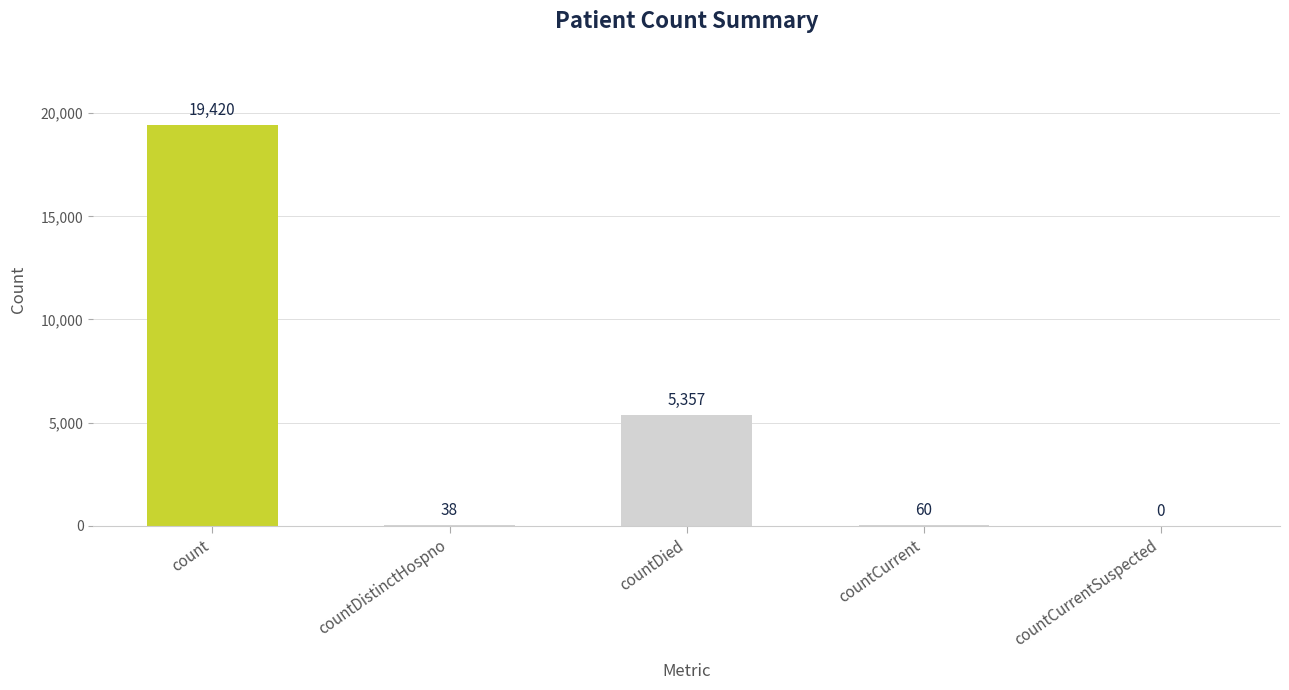

Between countDistinctHospno and countCurrent, which is larger?

countCurrent